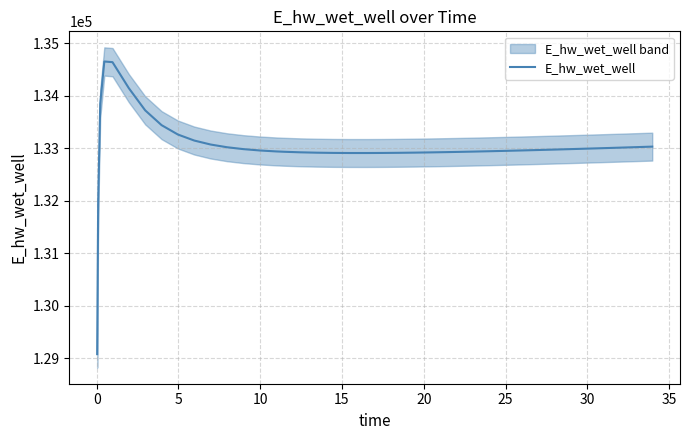

What is the greatest value displayed?

134657.2